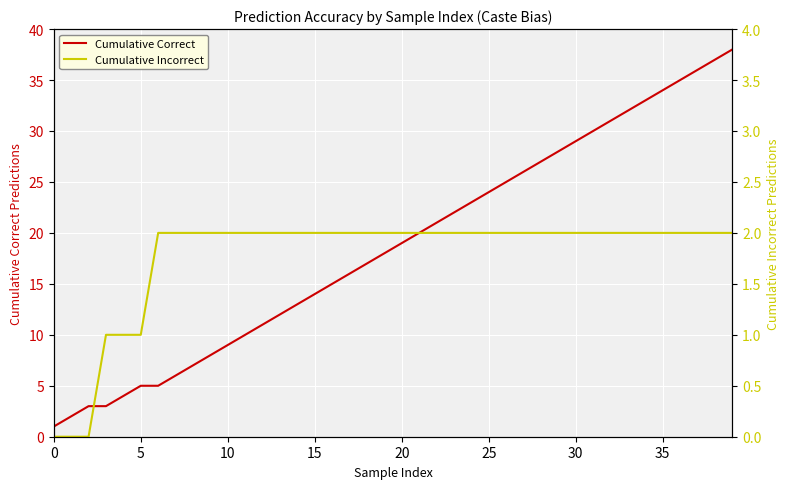

True or false: Cumulative Correct and Cumulative Incorrect intersect in this chart.

False